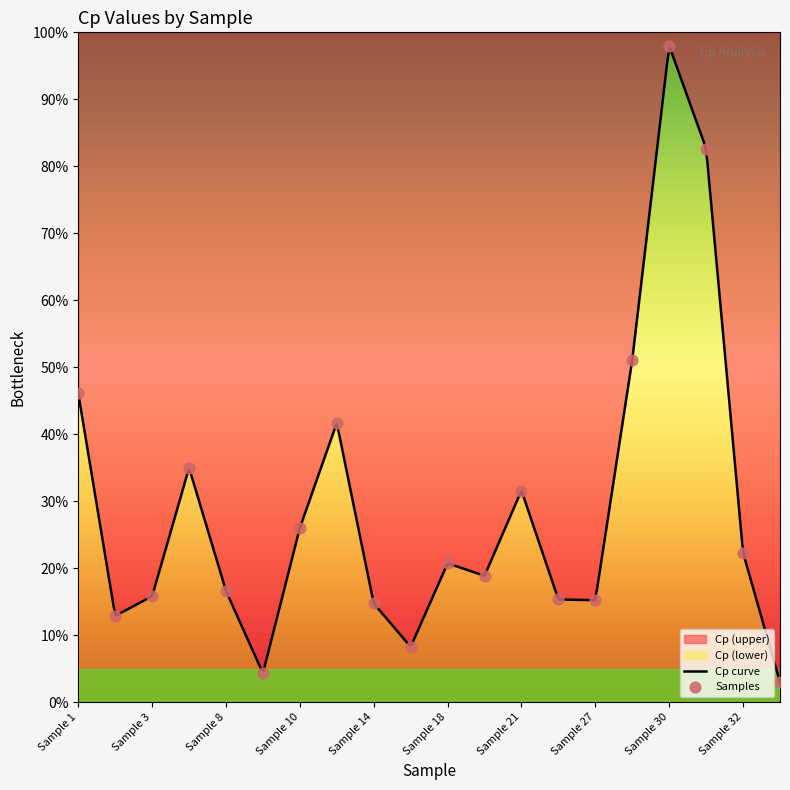

What is the change in value from Sample 8 to Sample 32?

+5.7